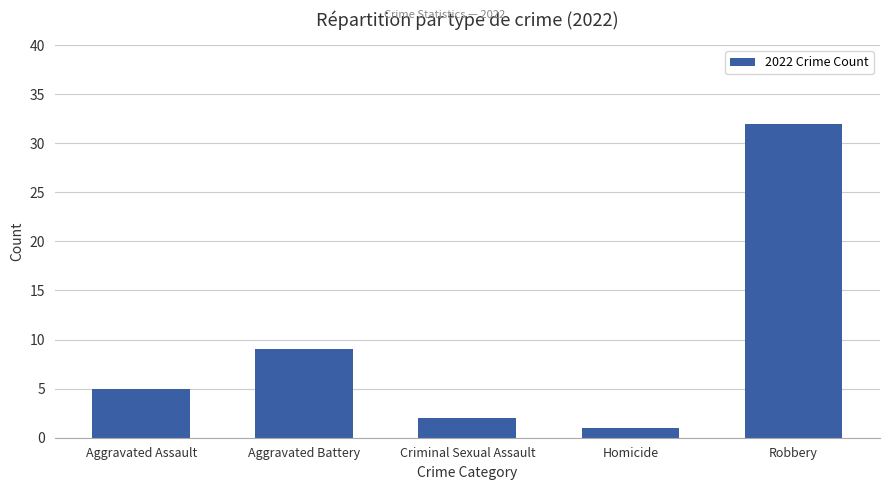

True or false: the data shows 9 at Aggravated Battery.

True